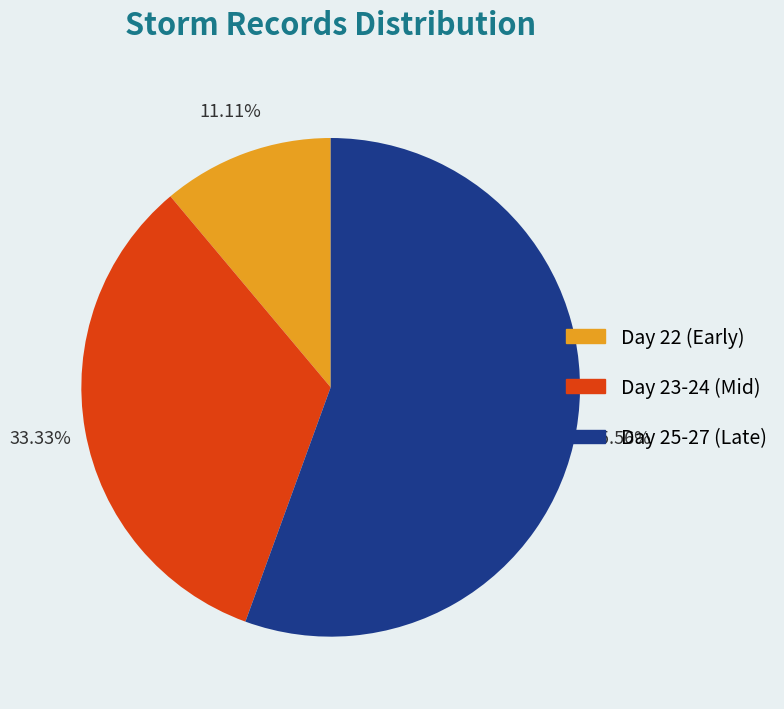

Is there any slice that represents more than half of the pie?

Yes